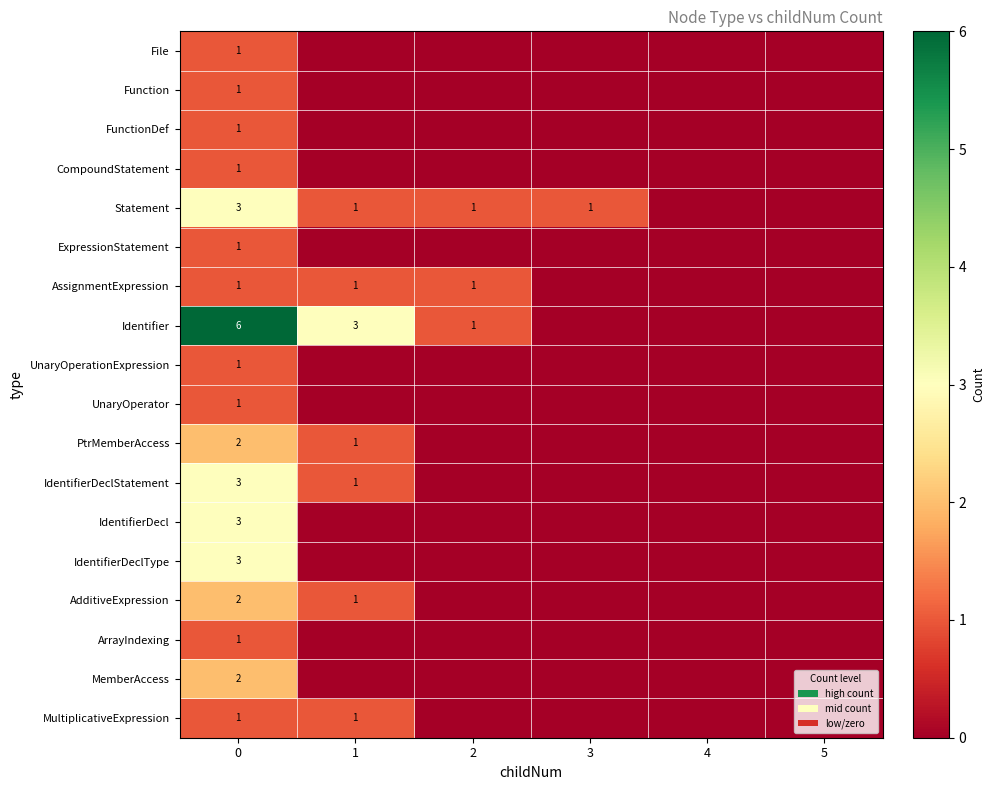

What is the sum of the Identifier values at 2 and 1?

4